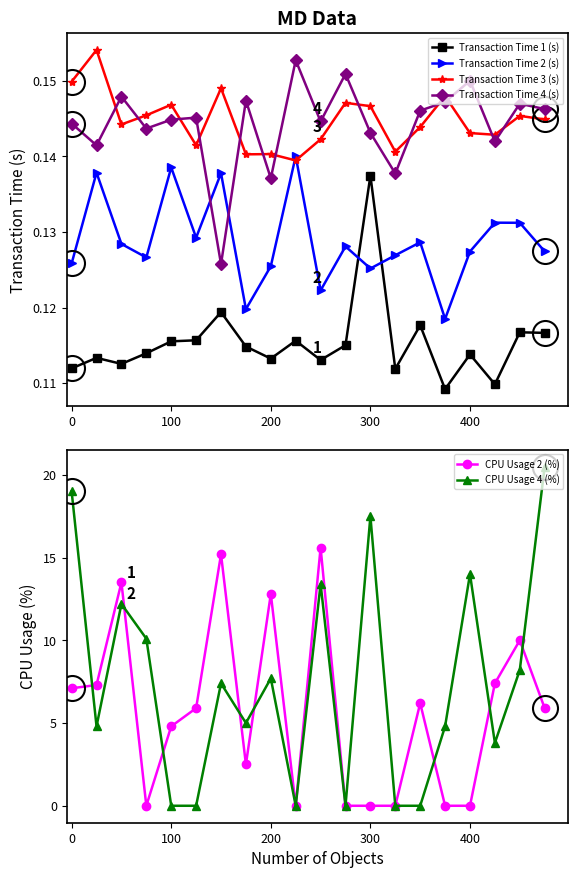

Rank the series by their maximum value, from lowest to highest.

Transaction Time 1 (s), Transaction Time 2 (s), Transaction Time 4 (s), Transaction Time 3 (s), CPU Usage 2 (%), CPU Usage 4 (%)